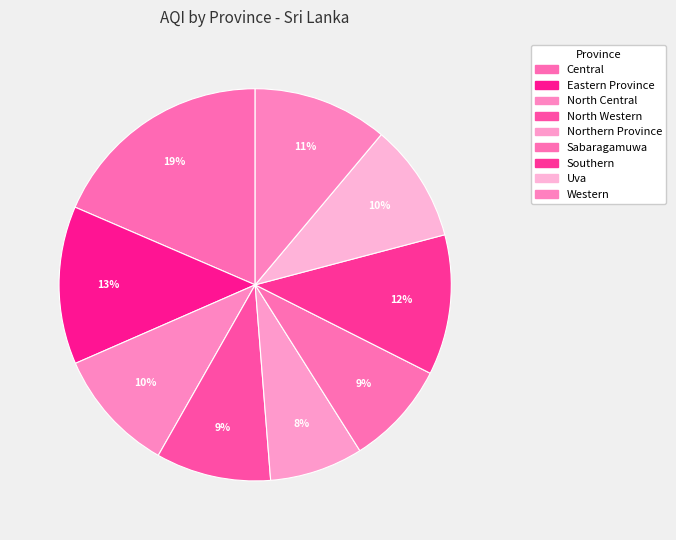

To the nearest percent, what percentage of the pie is Sabaragamuwa?

9%